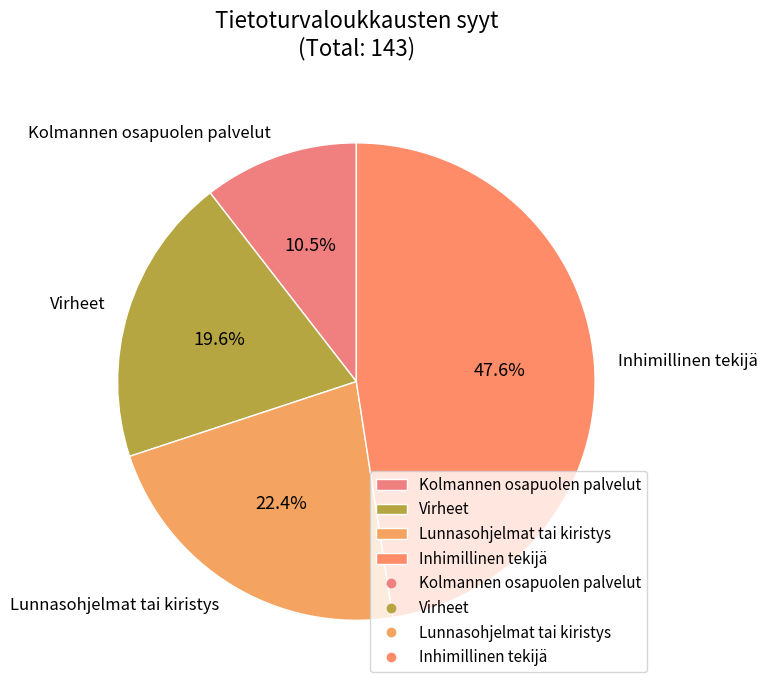

Which category has the smallest portion of the pie?

Kolmannen osapuolen palvelut